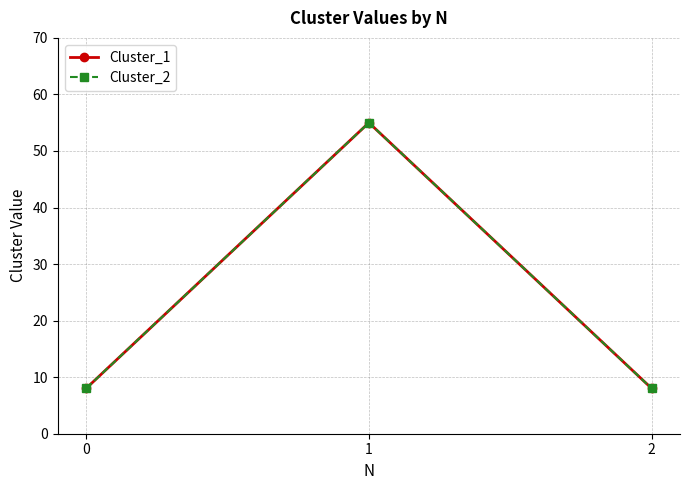

Is it true that Cluster_1 equals 8 at 2?

True